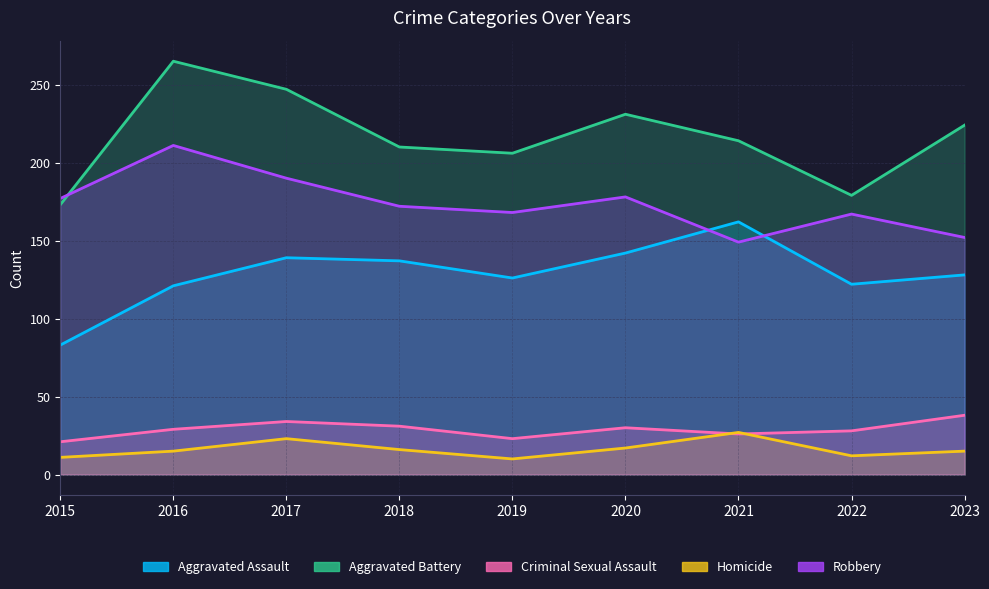

At 2021, list the series in order from smallest to largest.

Criminal Sexual Assault, Homicide, Robbery, Aggravated Assault, Aggravated Battery